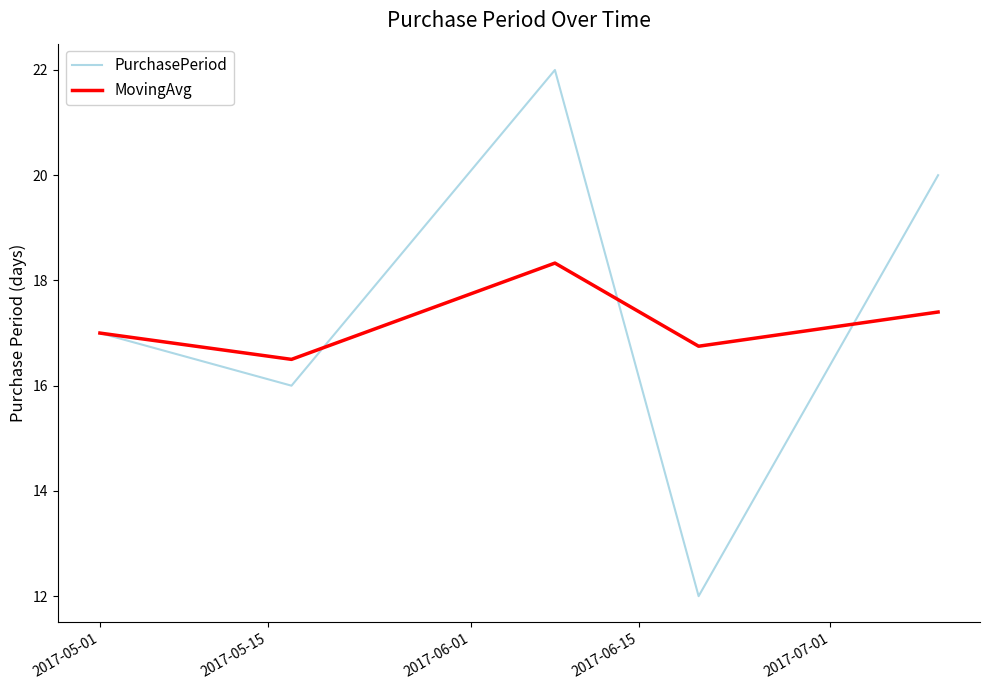

Which series has the largest range (max minus min)?

PurchasePeriod